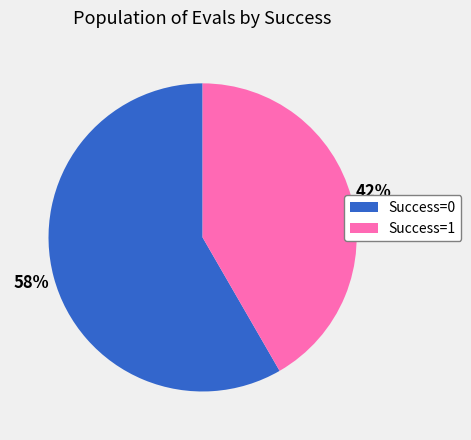

To the nearest percent, what is the average slice percentage?

50%